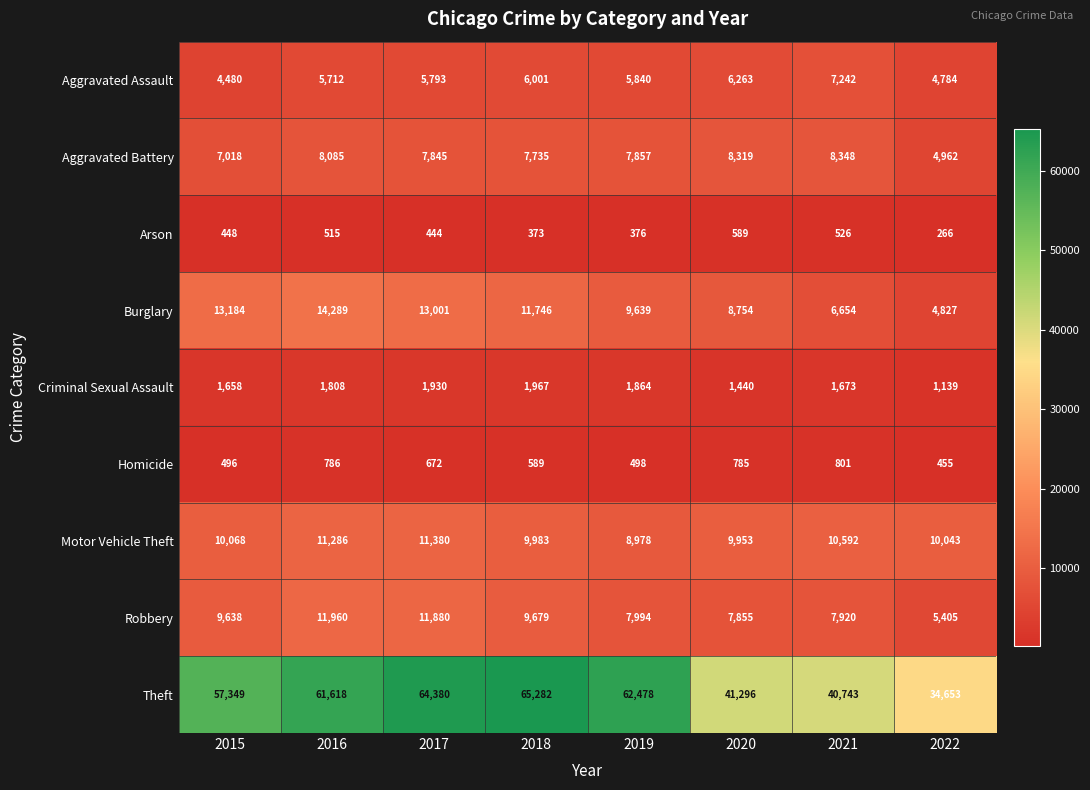

What is the maximum value shown in the chart?

65282